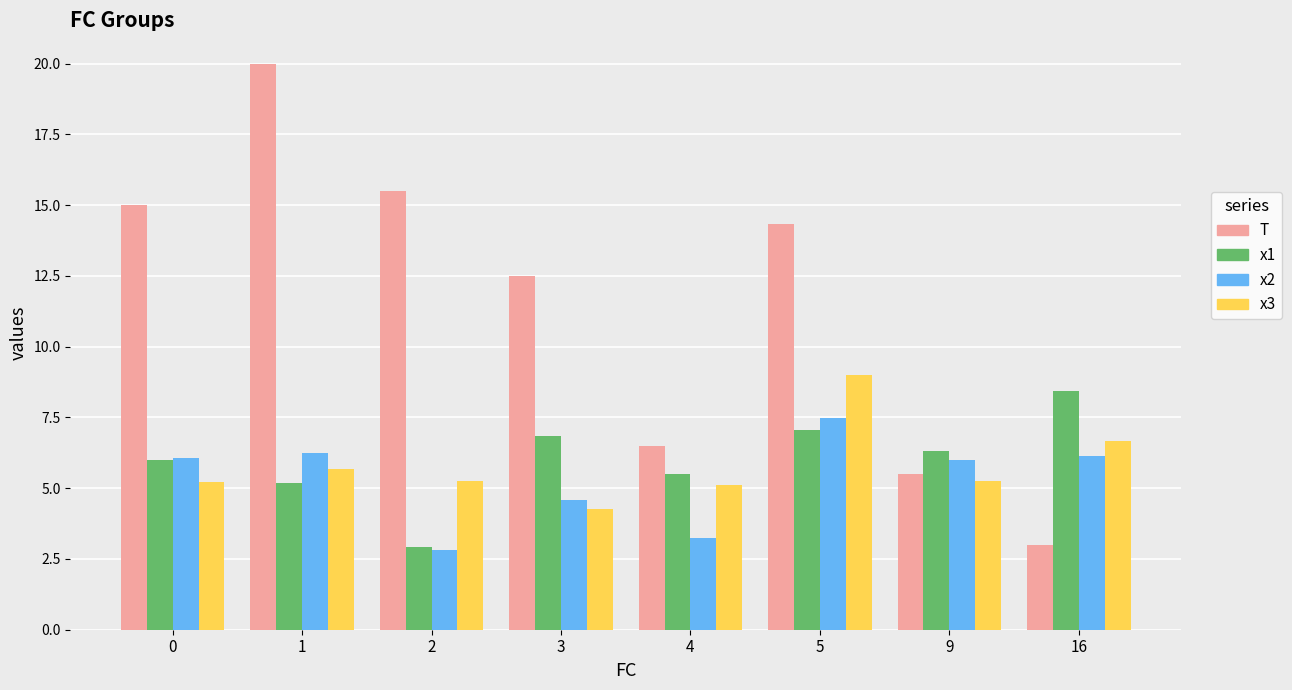

What is the total value across all series at 9?

23.0